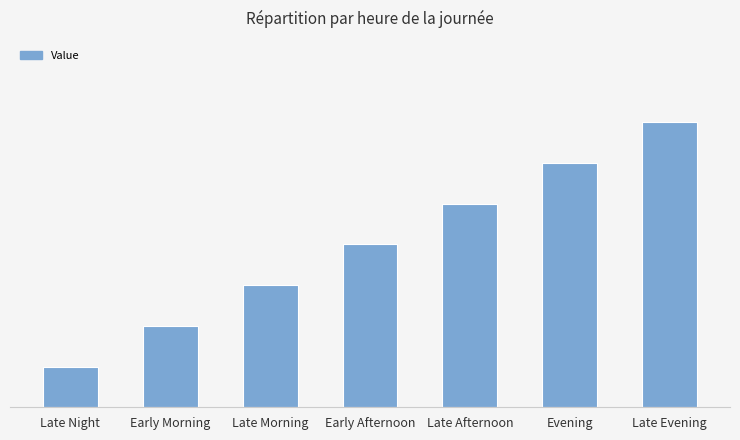

Does the chart contain any negative values?

No